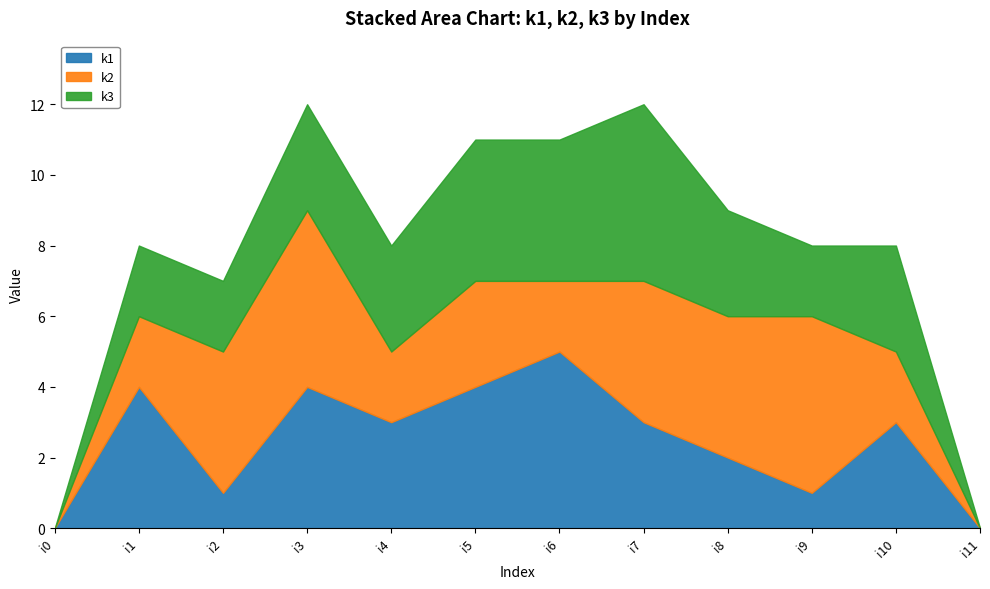

Which has a higher value, i11 or i6?

i6